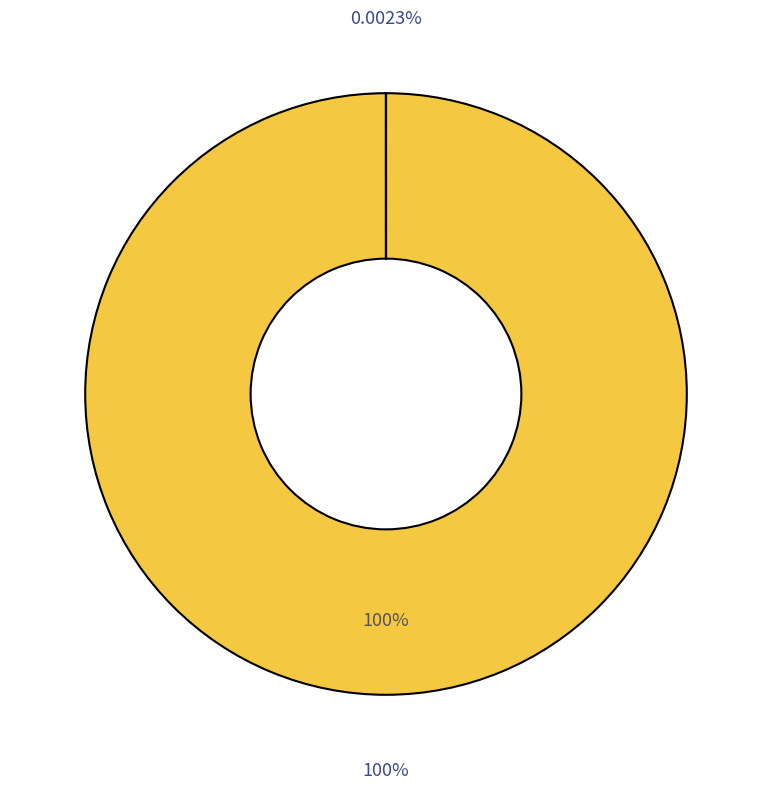

Is it true that outputData is 0% of the pie?

True